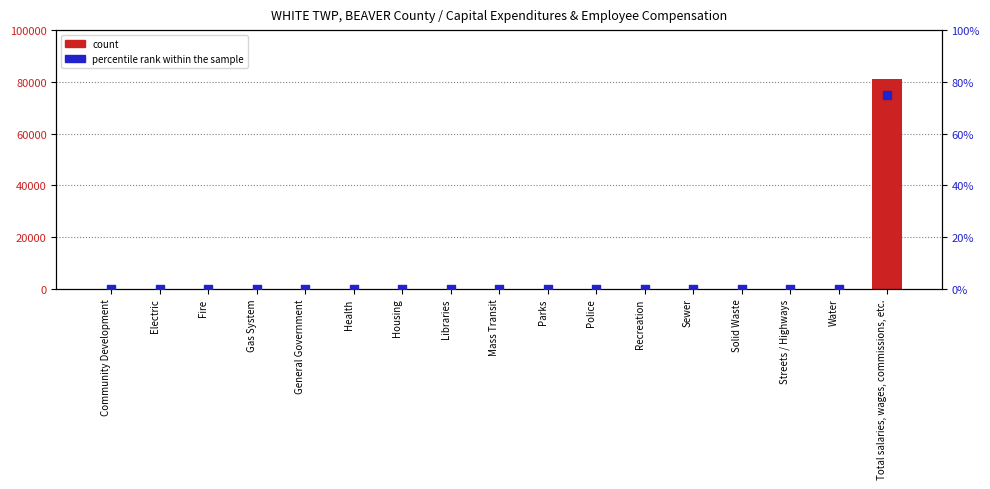

At which category is the sum across all series the highest?

Total salaries, wages, commissions, etc.